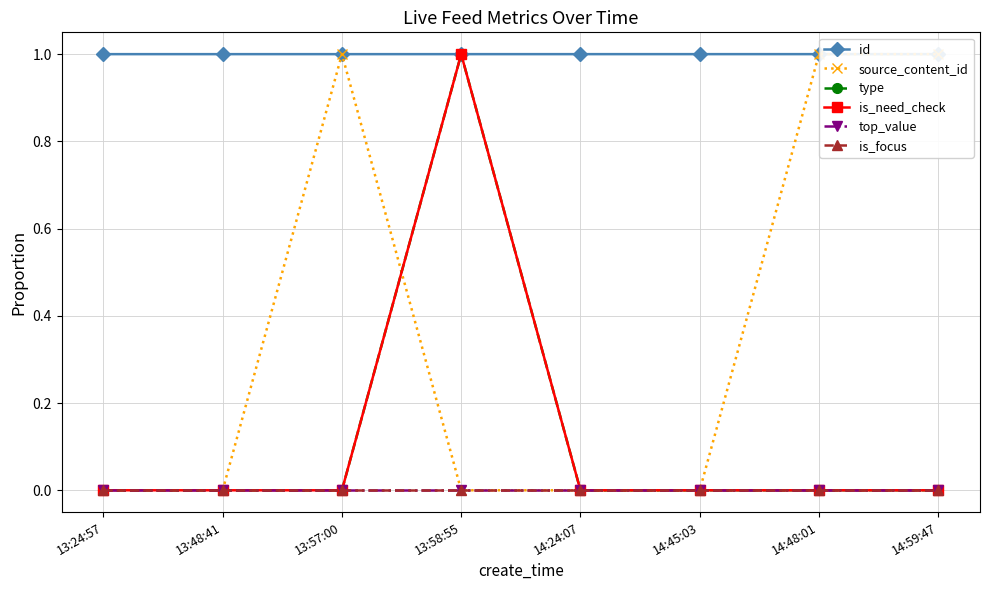

Reading left to right, what are all the values shown in this chart?

id: 1.0	1.0	1.0	1.0	1.0	1.0	1.0	1.0
source_content_id: 0.0	0.0	1.0	0.0	0.0	0.0	1.0	1.0
type: 0.0	0.0	0.0	1.0	0.0	0.0	0.0	0.0
is_need_check: 0.0	0.0	0.0	1.0	0.0	0.0	0.0	0.0
top_value: 0.0	0.0	0.0	0.0	0.0	0.0	0.0	0.0
is_focus: 0.0	0.0	0.0	0.0	0.0	0.0	0.0	0.0